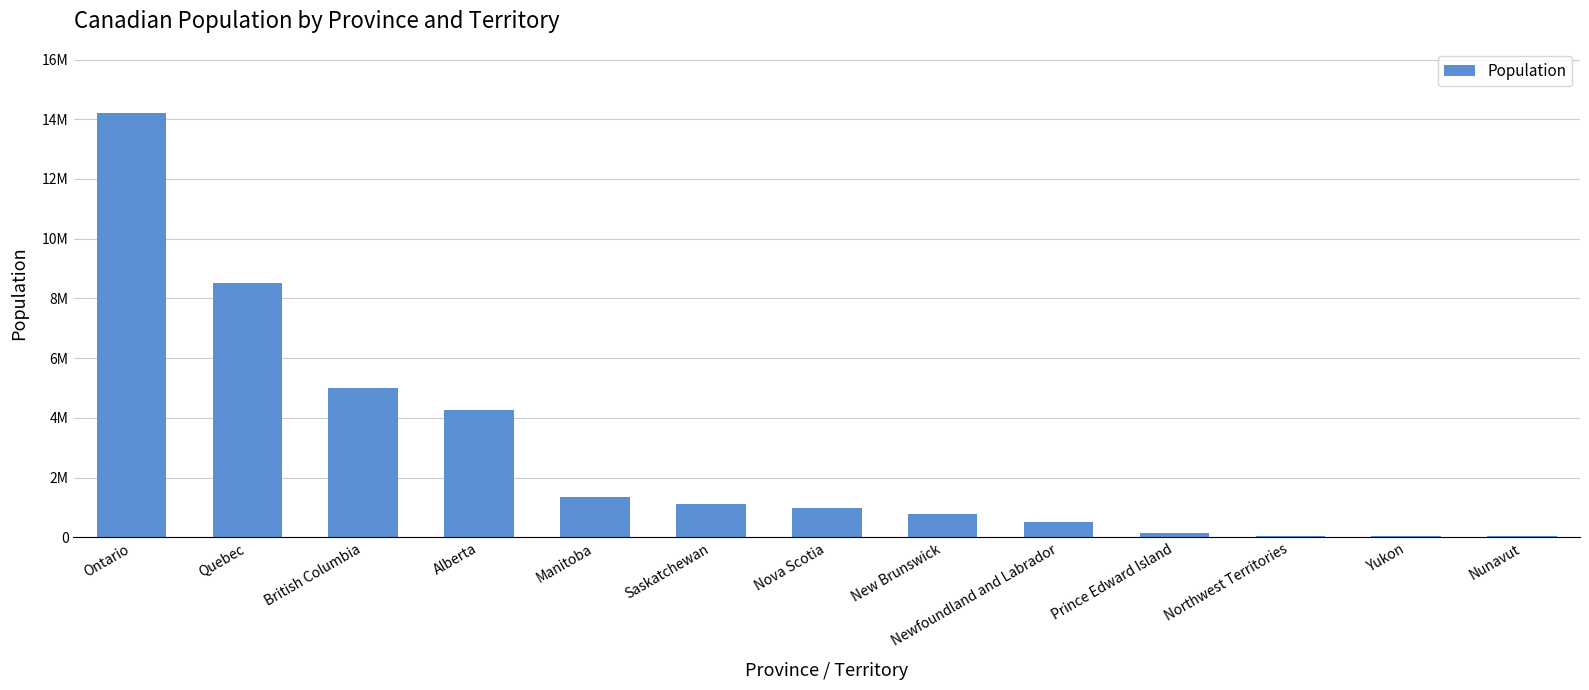

Reading left to right, transcribe all the data shown in this chart.

Ontario=14223942	Quebec=8501833	British Columbia=5000879	Alberta=4262635	Manitoba=1342153	Saskatchewan=1132505	Nova Scotia=969383	New Brunswick=775610	Newfoundland and Labrador=510550	Prince Edward Island=154331	Northwest Territories=41070	Yukon=40232	Nunavut=36858